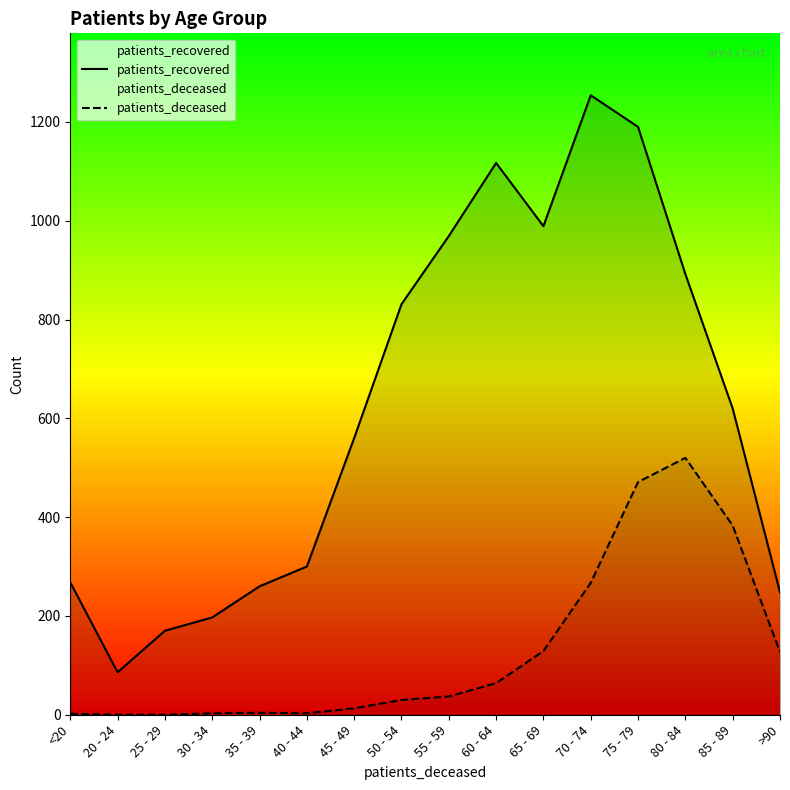

The value of patients_deceased at 85 - 89 is 164. True or false?

False